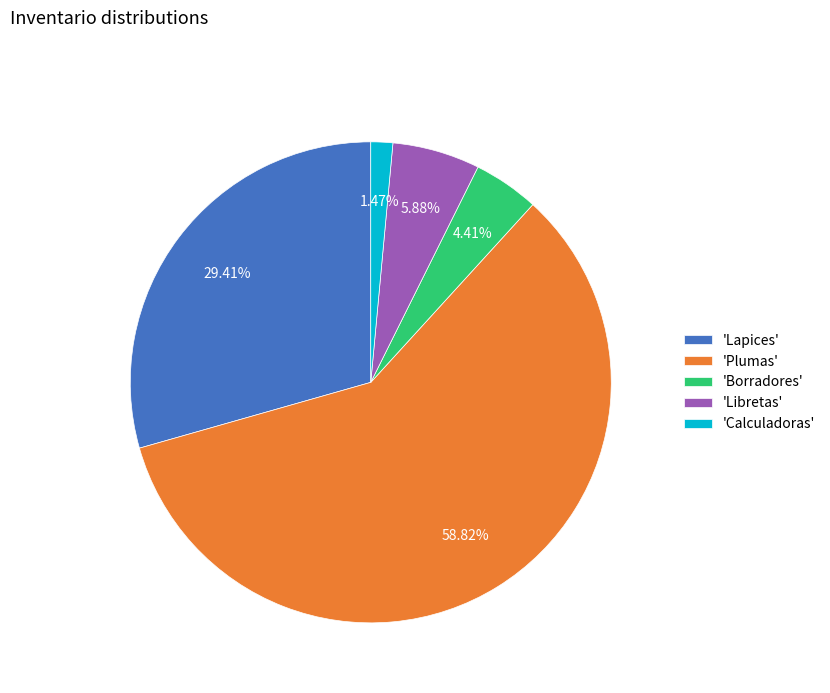

Which has a higher value, 'Plumas' or 'Lapices'?

'Plumas'